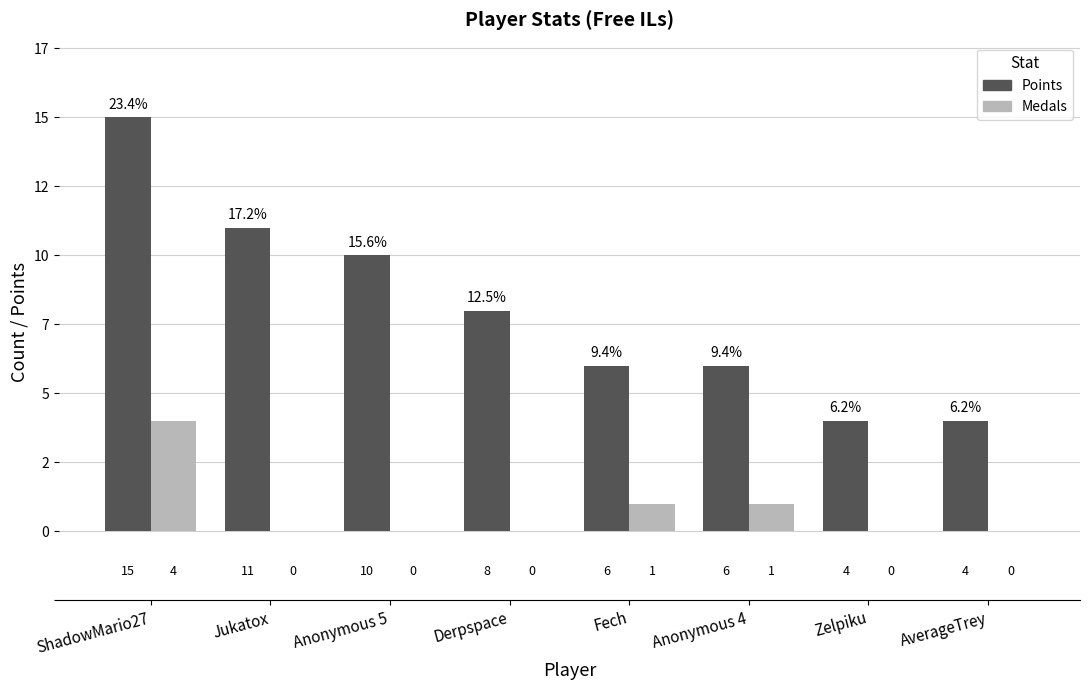

What is the sum of the Medals values at ShadowMario27 and AverageTrey?

4